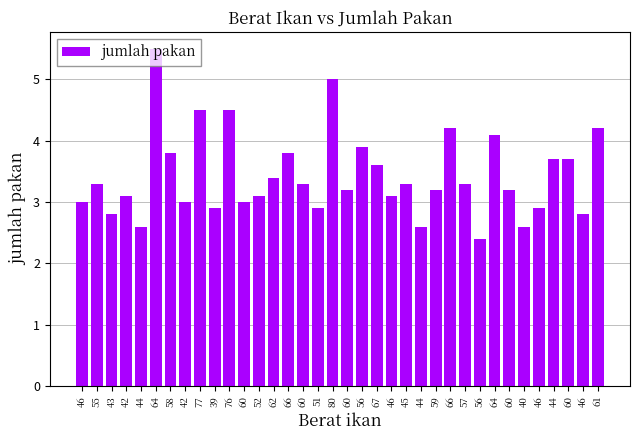

What is the difference between the second highest and second lowest values?

2.4